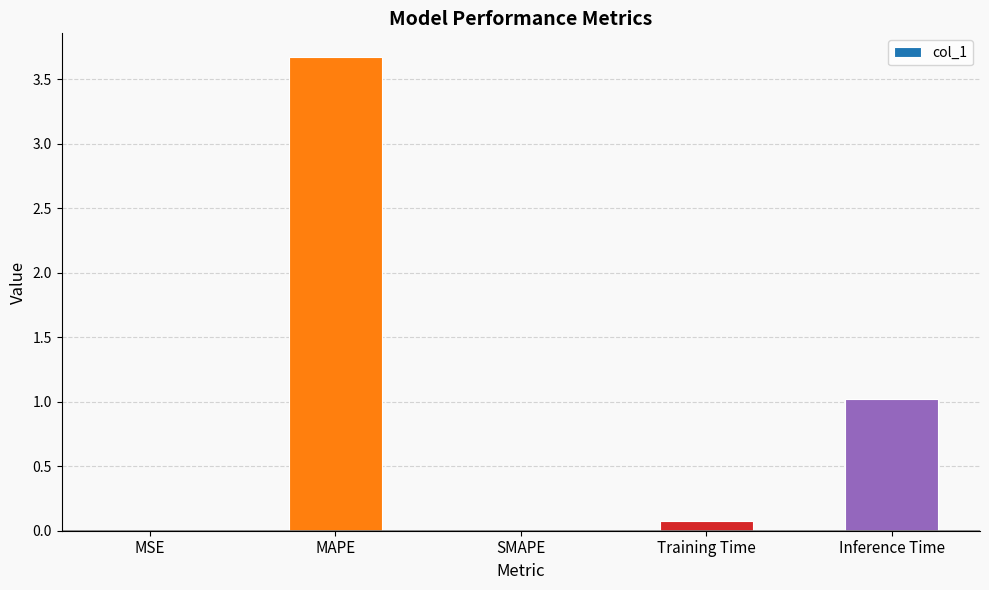

The value at MAPE is 6.4. True or false?

False